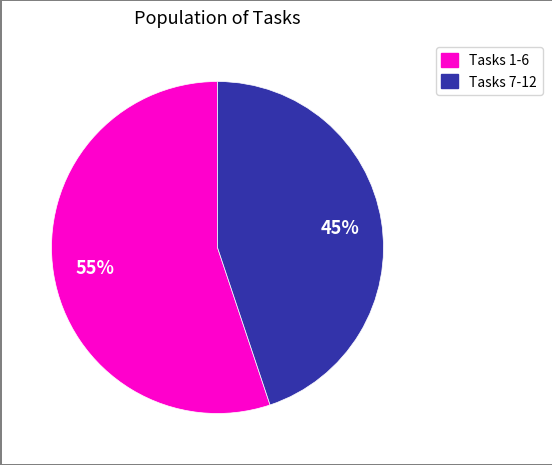

To the nearest percent, what is the difference between the largest and smallest slice percentages?

10%